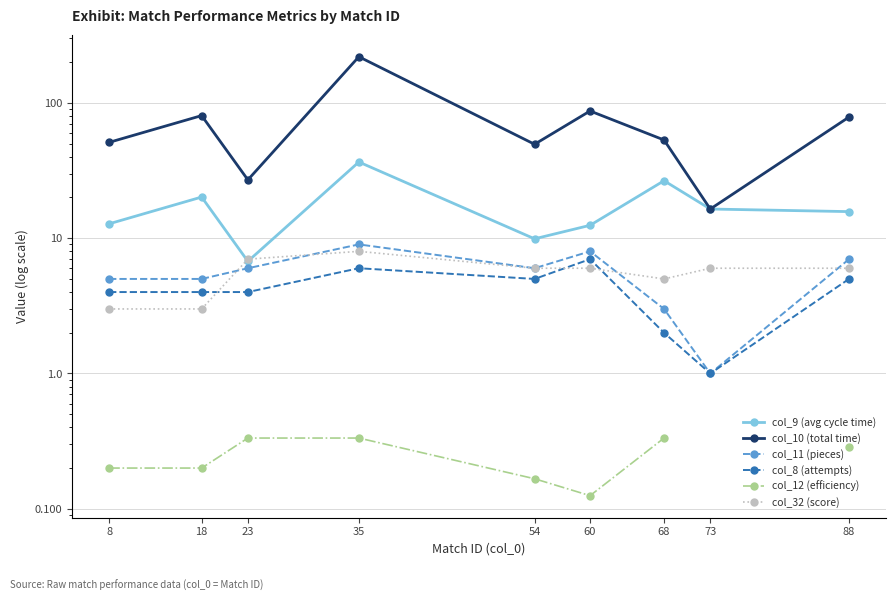

What is the sum of all col_11 (pieces) values?

50.0